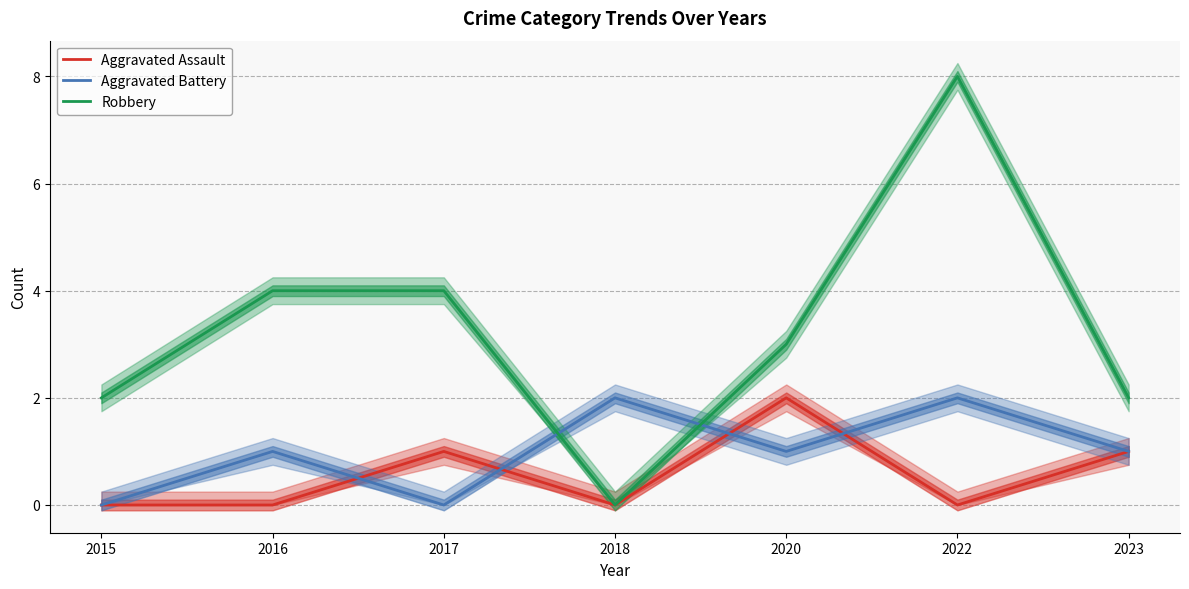

What is the difference between the Robbery values at 2020 and 2018?

3